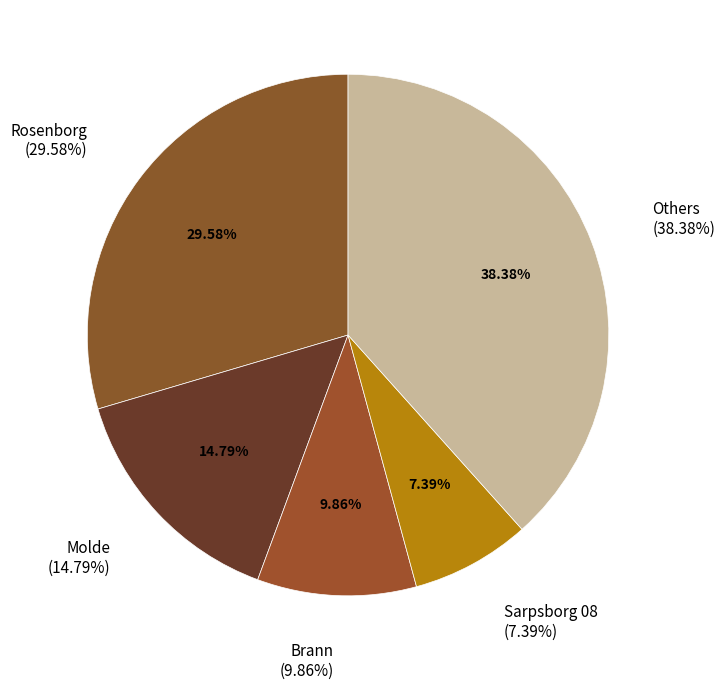

Is there a majority slice in this chart?

No